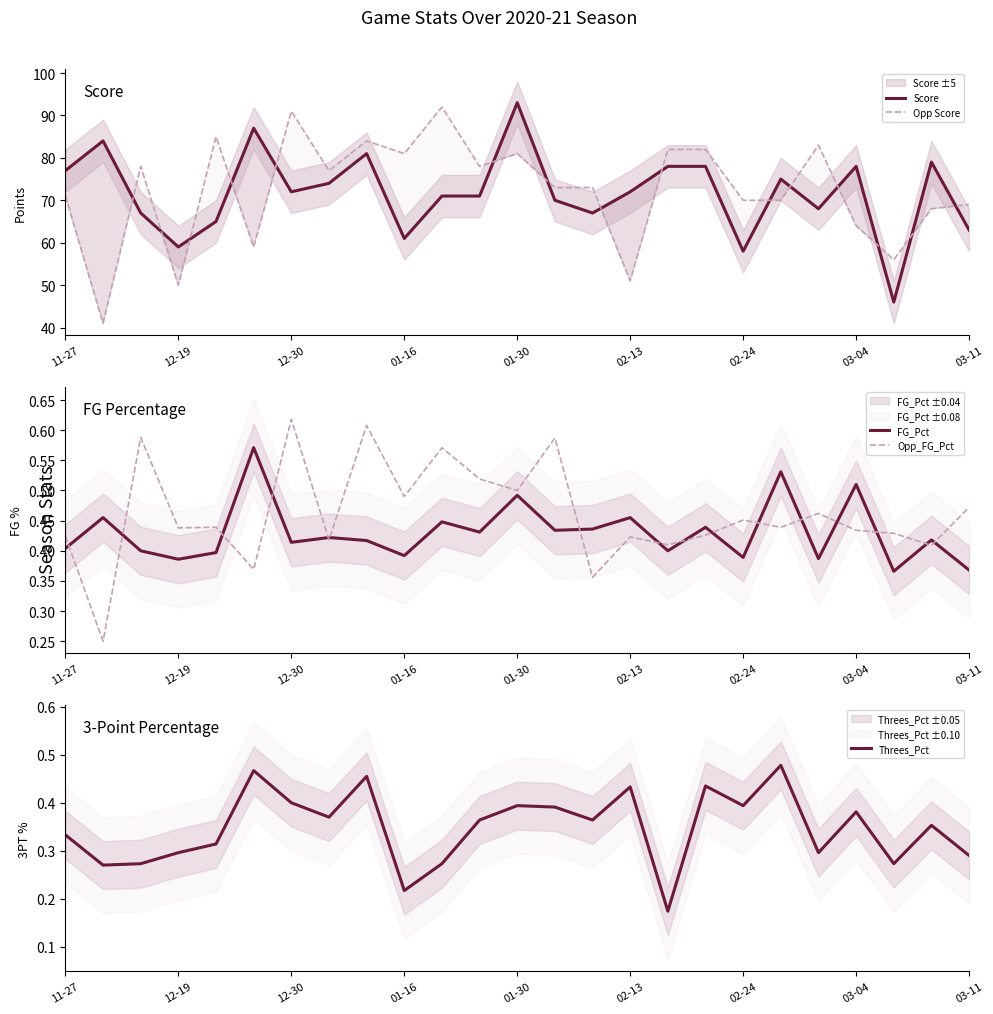

What are all the series names shown in the legend?

Score, Opp Score, FG_Pct, Opp_FG_Pct, Threes_Pct